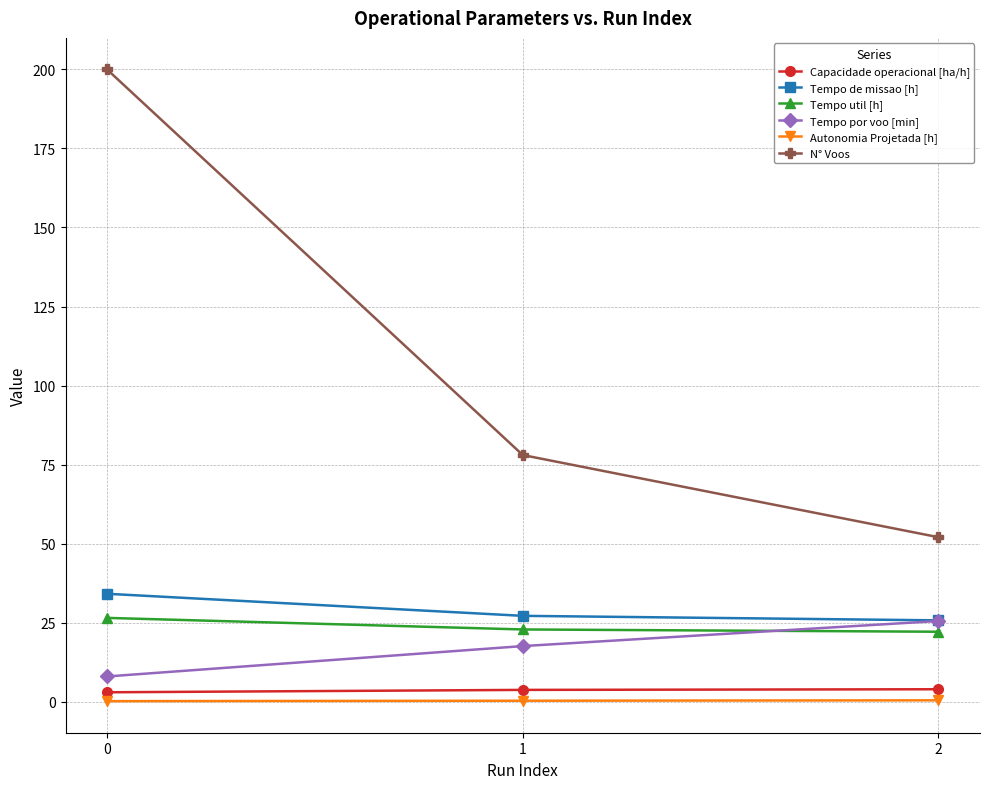

Which series has the widest spread of values?

N° Voos